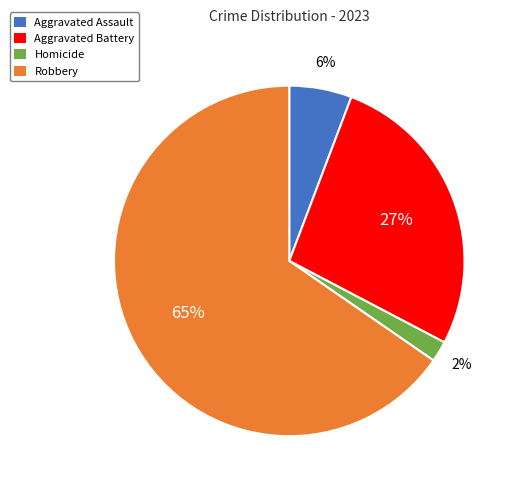

How many segments does this pie chart have?

4